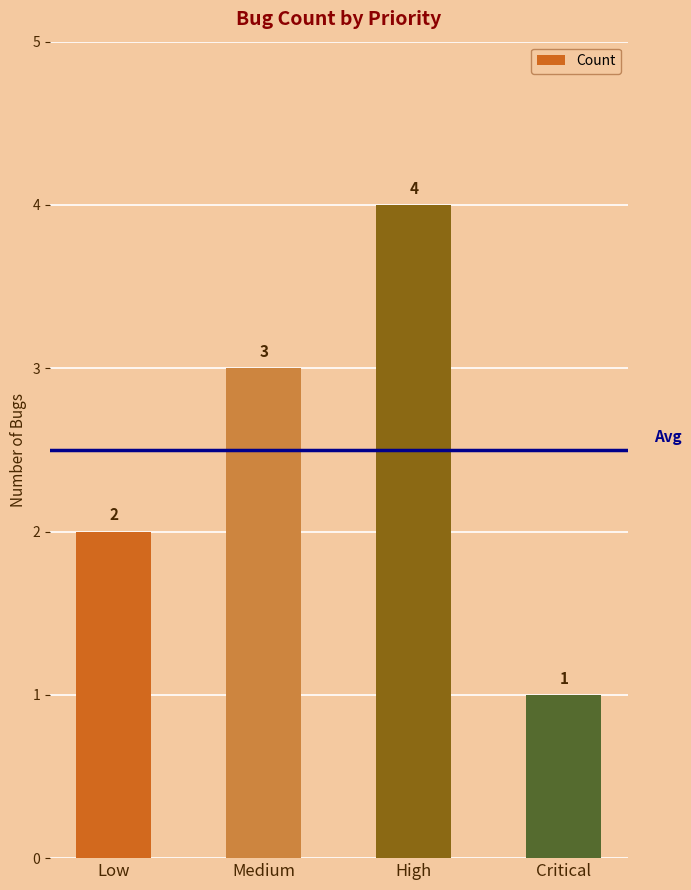

Does the chart contain stacked bars?

No